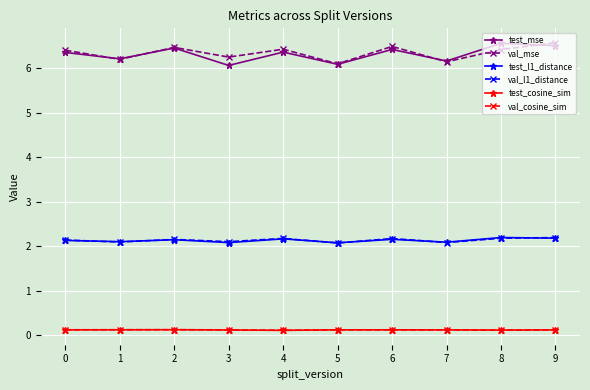

In val_mse, how many points are lower than both neighbors (excluding endpoints)?

4